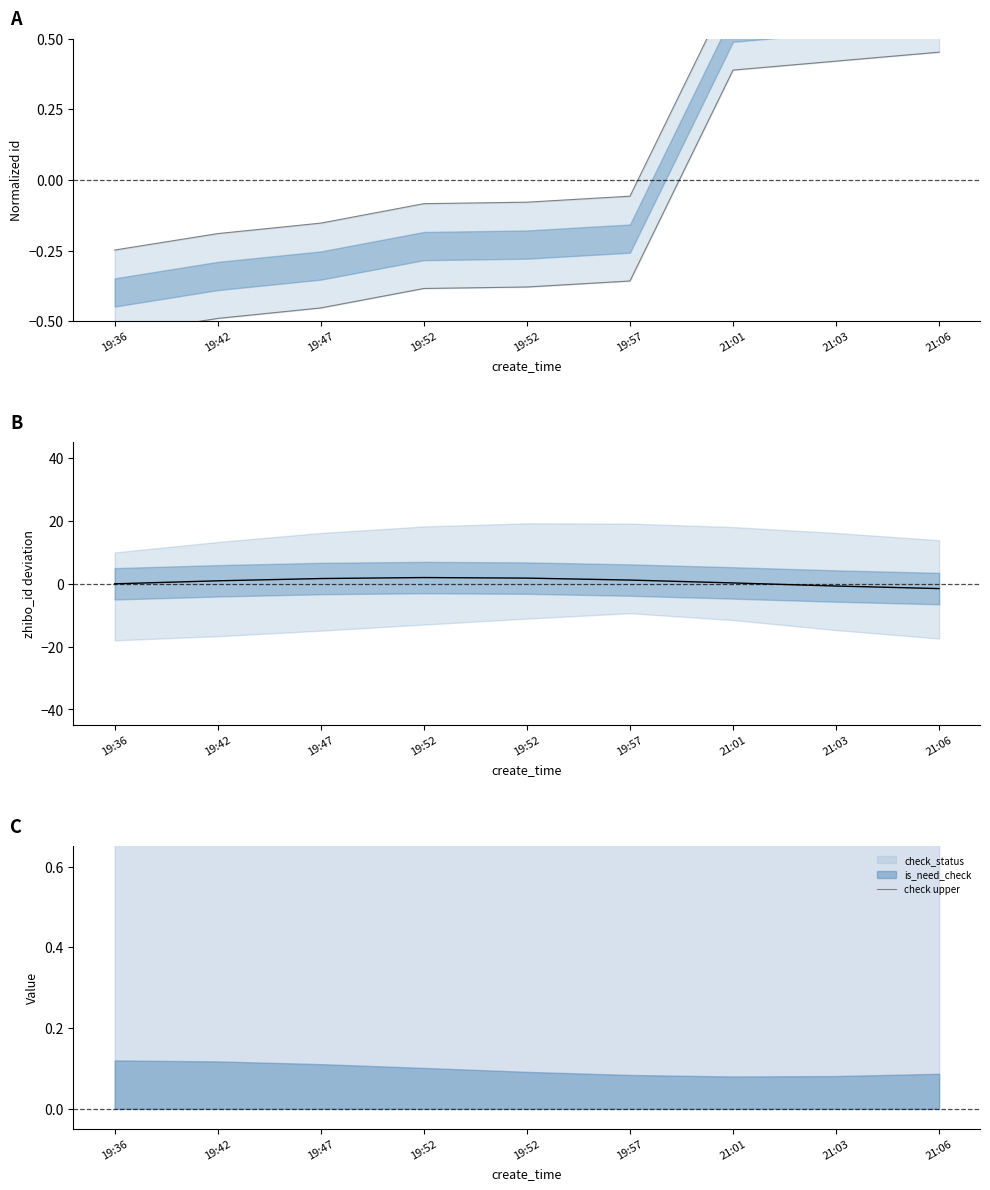

What is the total value across all series at 19:36?

0.1